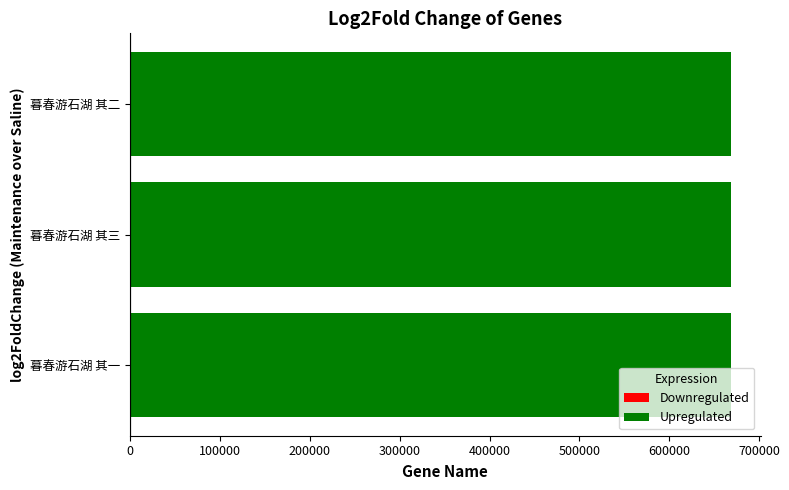

True or false: the data shows 1075429 at 暮春游石湖 其一.

False